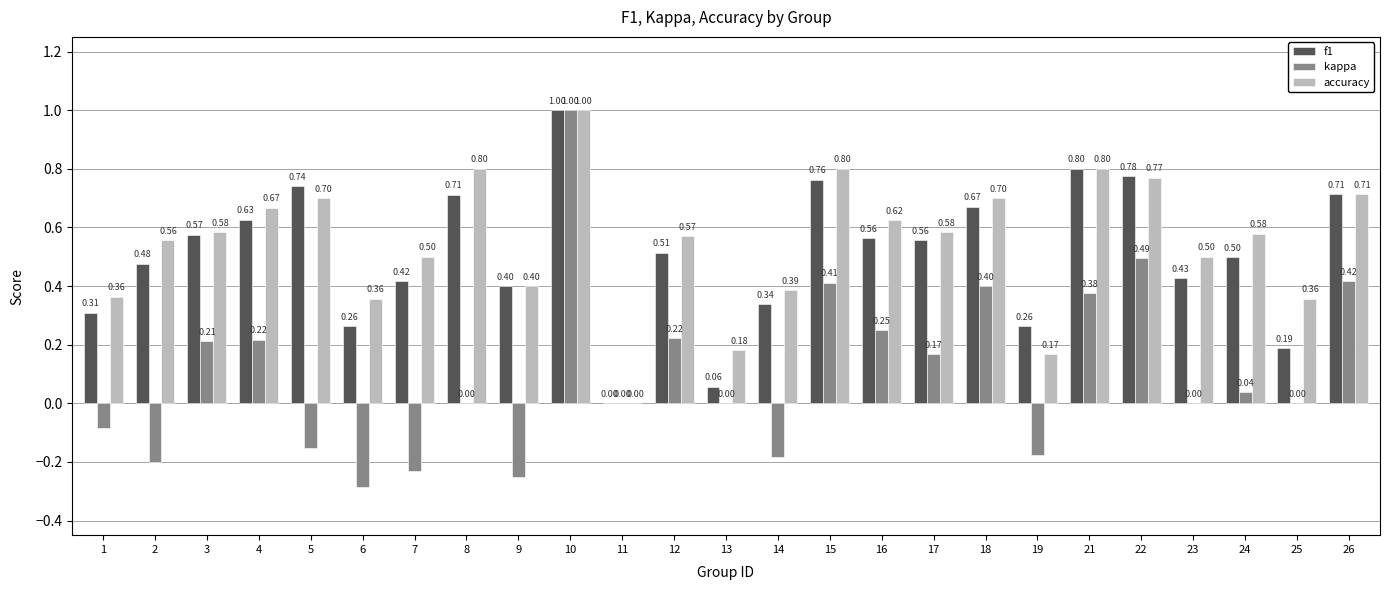

Which series has the largest total across all categories?

accuracy